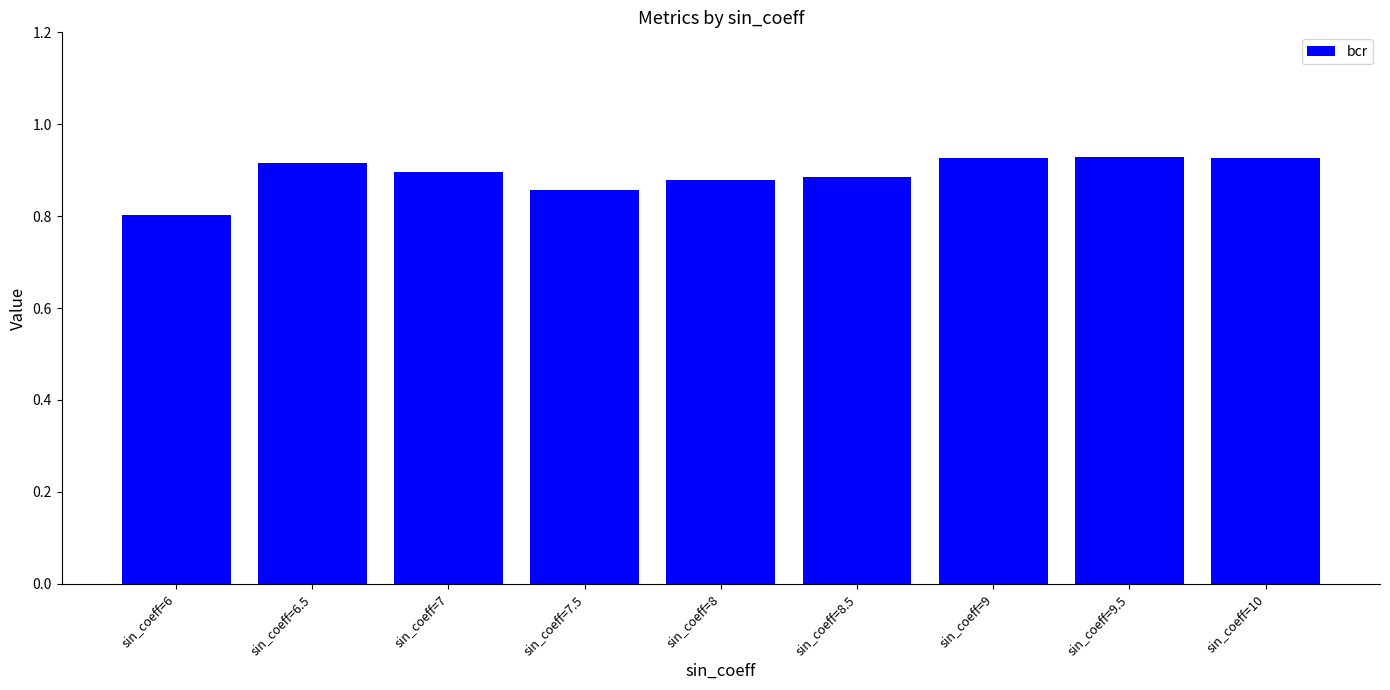

Where is the data nearest to the value 0?

sin_coeff=6